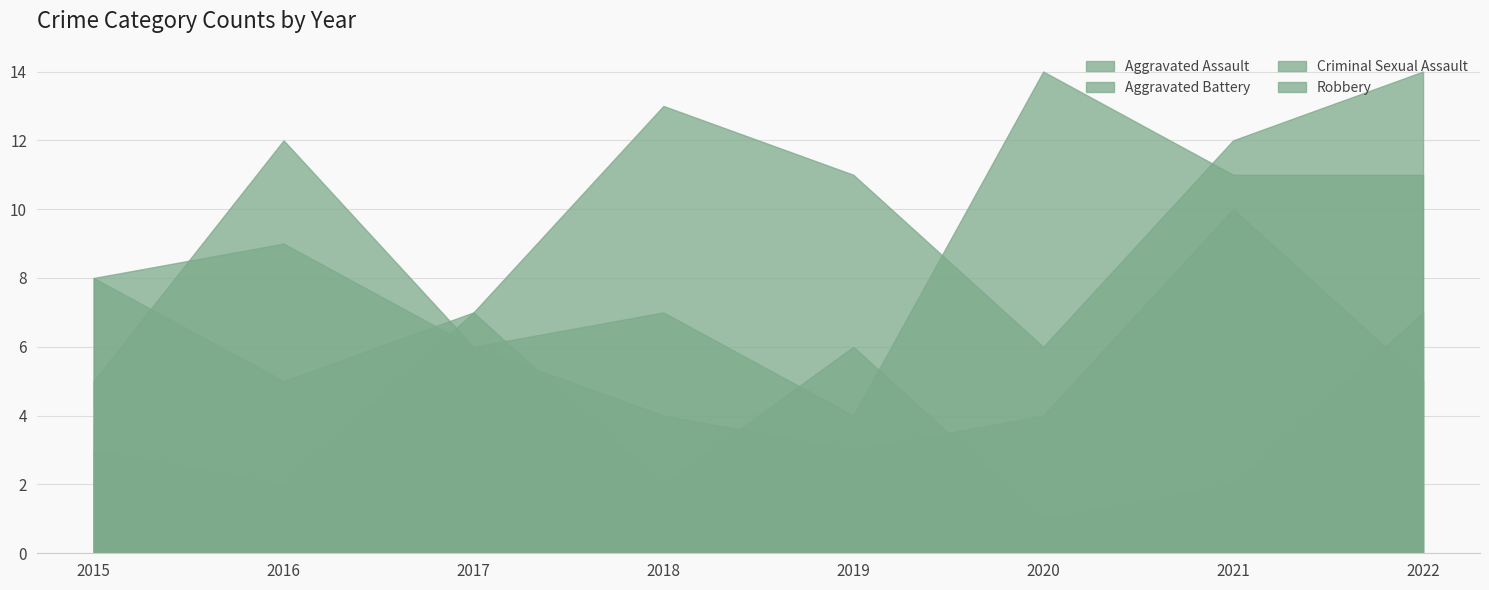

True or false: Robbery has more than 0 points higher than both neighbors.

True